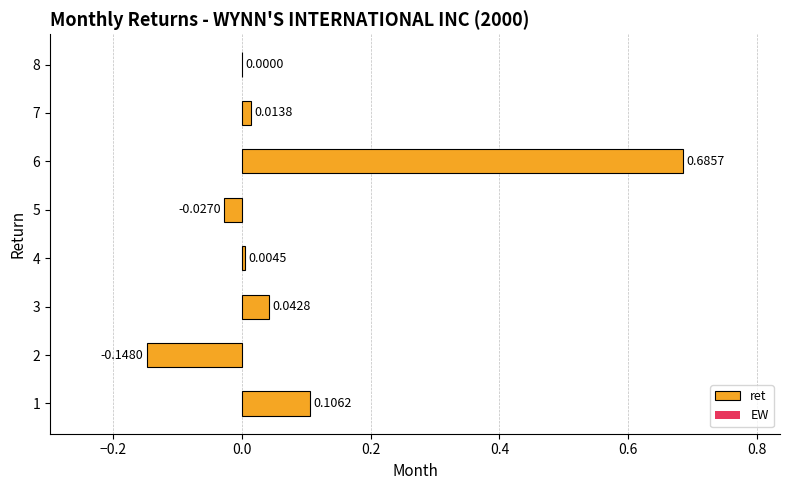

Between 7 and 2, which is larger?

7